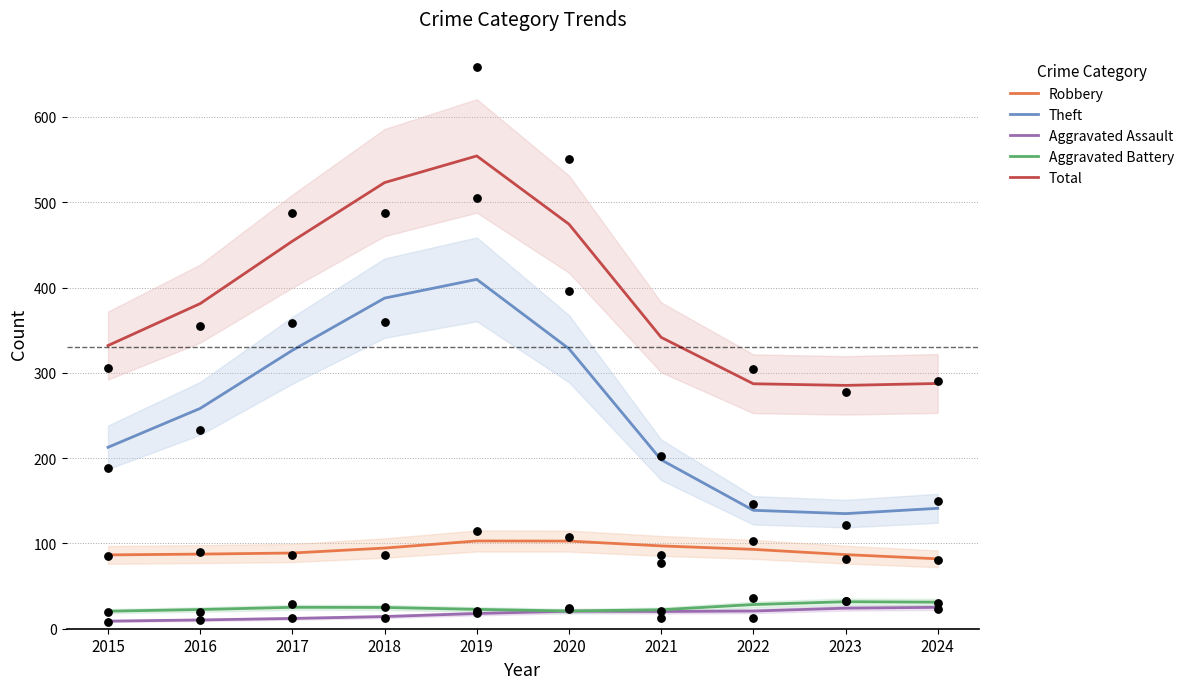

Is the value of Theft at 2015 greater than the value of Aggravated Assault at 2015?

Yes